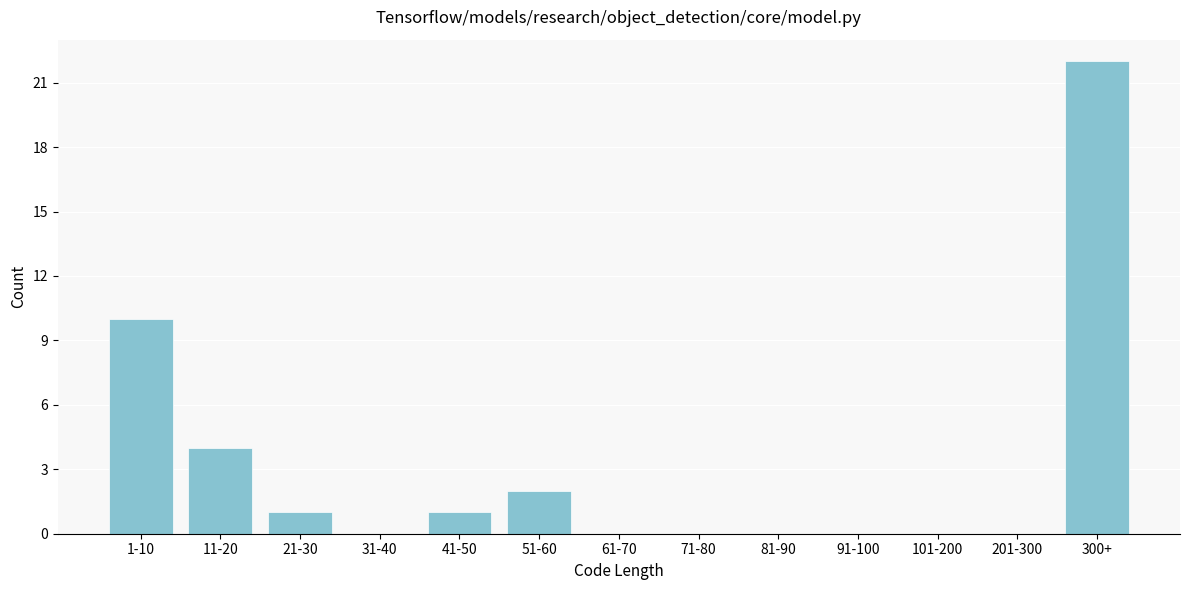

Reading right to left, transcribe all the data shown in this chart.

300+=22	201-300=0	101-200=0	91-100=0	81-90=0	71-80=0	61-70=0	51-60=2	41-50=1	31-40=0	21-30=1	11-20=4	1-10=10